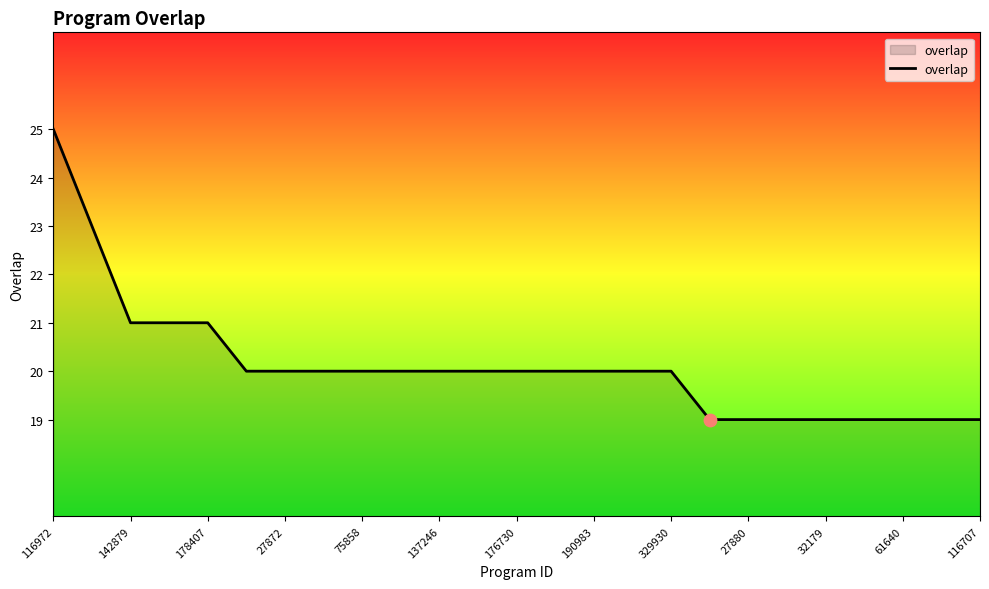

What is the smallest value displayed?

19